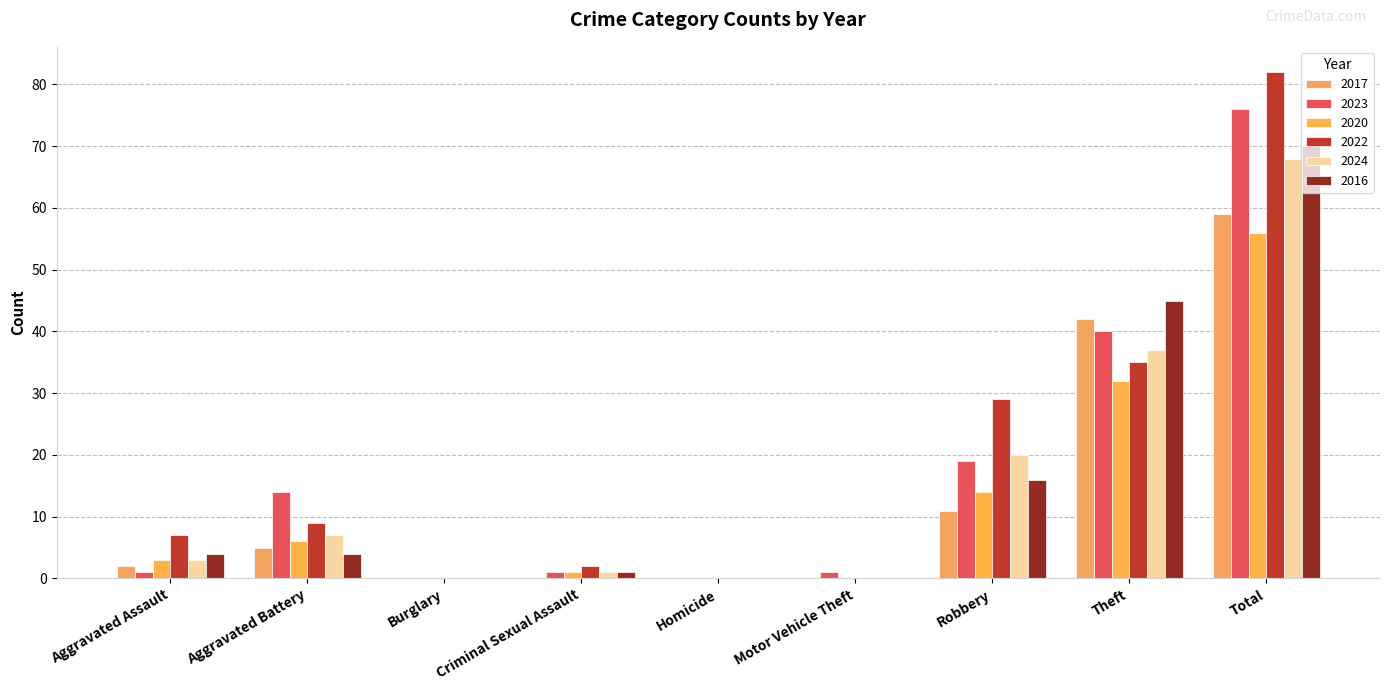

How many groups of bars are there?

9